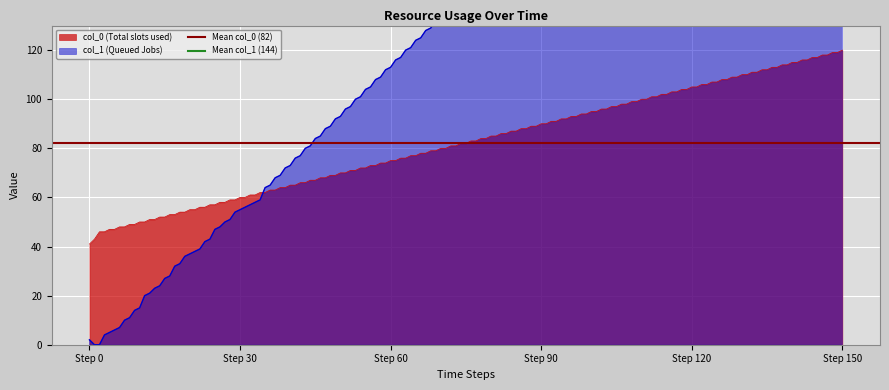

What is the average value of the Mean col_1 (144) series?

144